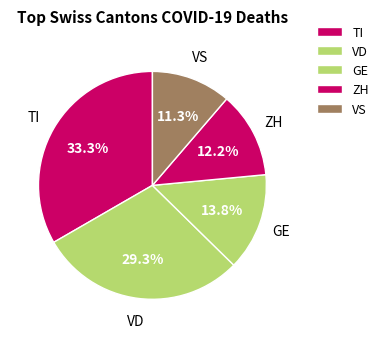

Count the number of slices in the pie.

5